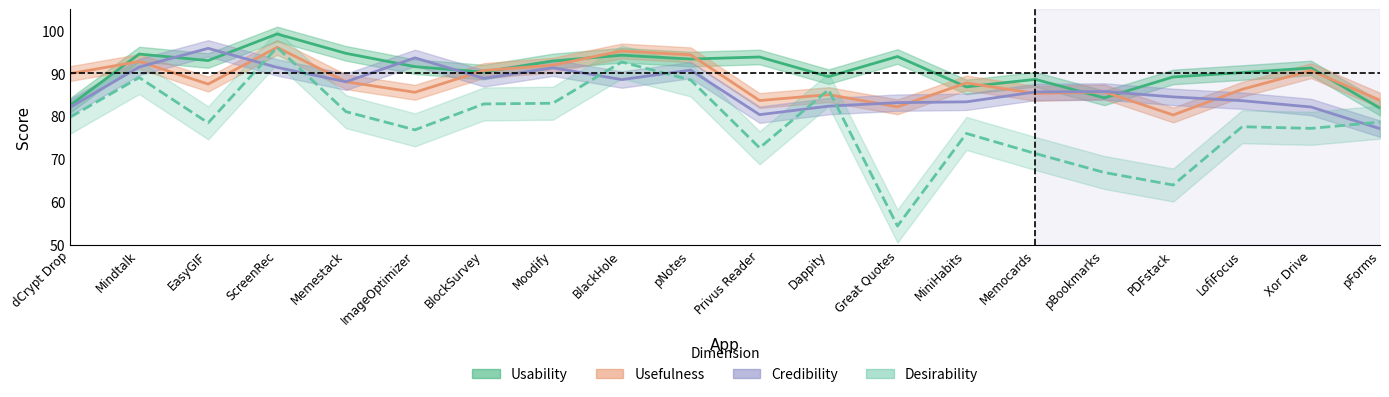

True or false: Desirability and Usability cross at least once.

False